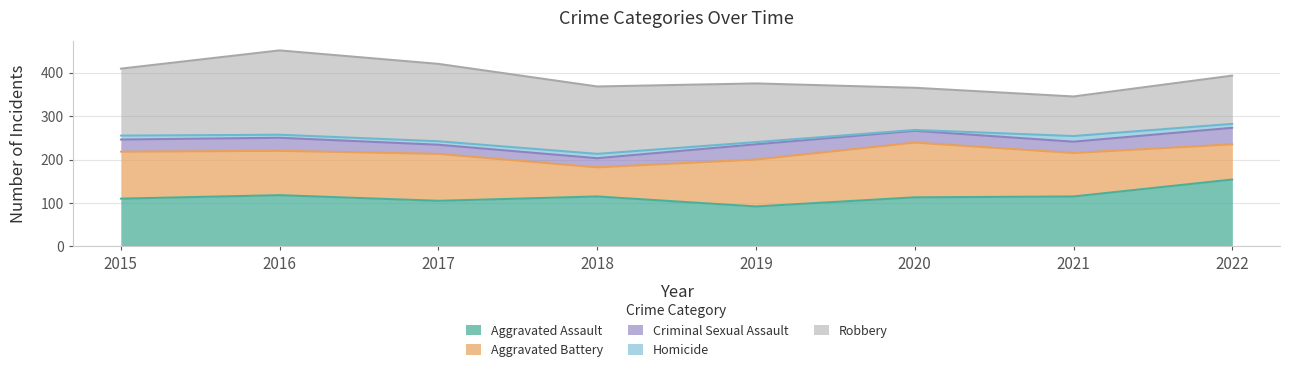

The Homicide series shows 2 at 2020. True or false?

True